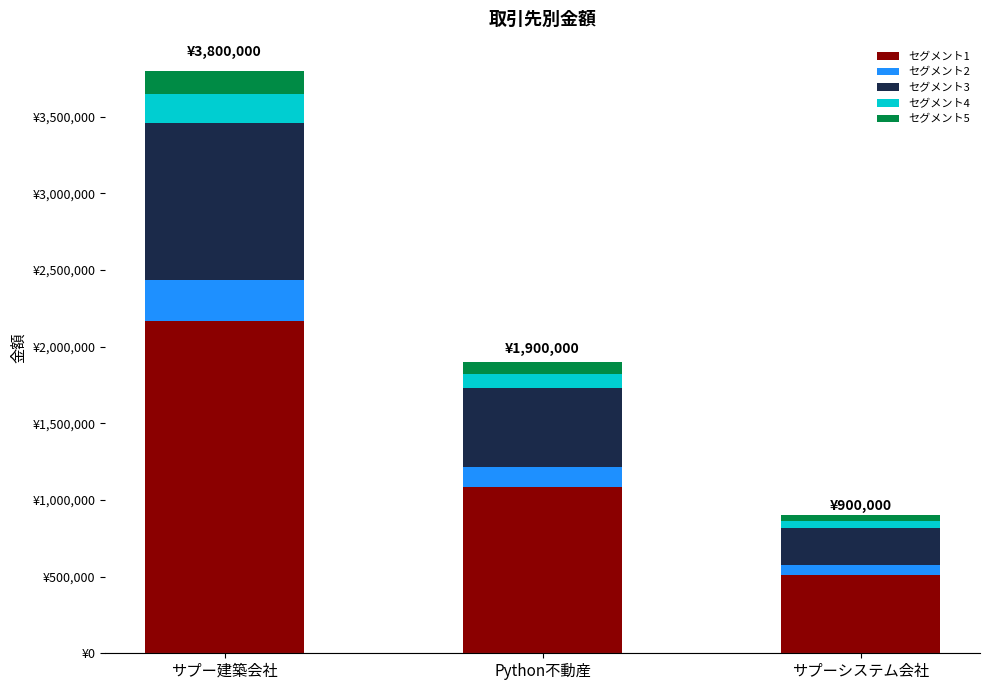

Are the bars grouped side by side (vs. stacked)?

No